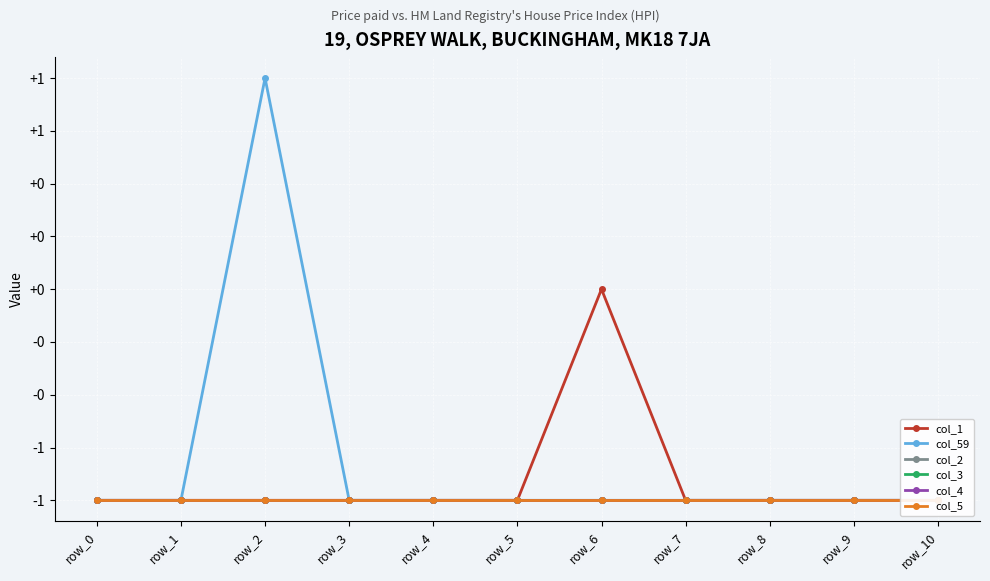

Reading right to left, extract all data points from this chart.

col_1: row_10=-1	row_9=-1	row_8=-1	row_7=-1	row_6=0	row_5=-1	row_4=-1	row_3=-1	row_2=-1	row_1=-1	row_0=-1
col_59: row_10=-1	row_9=-1	row_8=-1	row_7=-1	row_6=-1	row_5=-1	row_4=-1	row_3=-1	row_2=1	row_1=-1	row_0=-1
col_2: row_10=-1	row_9=-1	row_8=-1	row_7=-1	row_6=-1	row_5=-1	row_4=-1	row_3=-1	row_2=-1	row_1=-1	row_0=-1
col_3: row_10=-1	row_9=-1	row_8=-1	row_7=-1	row_6=-1	row_5=-1	row_4=-1	row_3=-1	row_2=-1	row_1=-1	row_0=-1
col_4: row_10=-1	row_9=-1	row_8=-1	row_7=-1	row_6=-1	row_5=-1	row_4=-1	row_3=-1	row_2=-1	row_1=-1	row_0=-1
col_5: row_10=-1	row_9=-1	row_8=-1	row_7=-1	row_6=-1	row_5=-1	row_4=-1	row_3=-1	row_2=-1	row_1=-1	row_0=-1